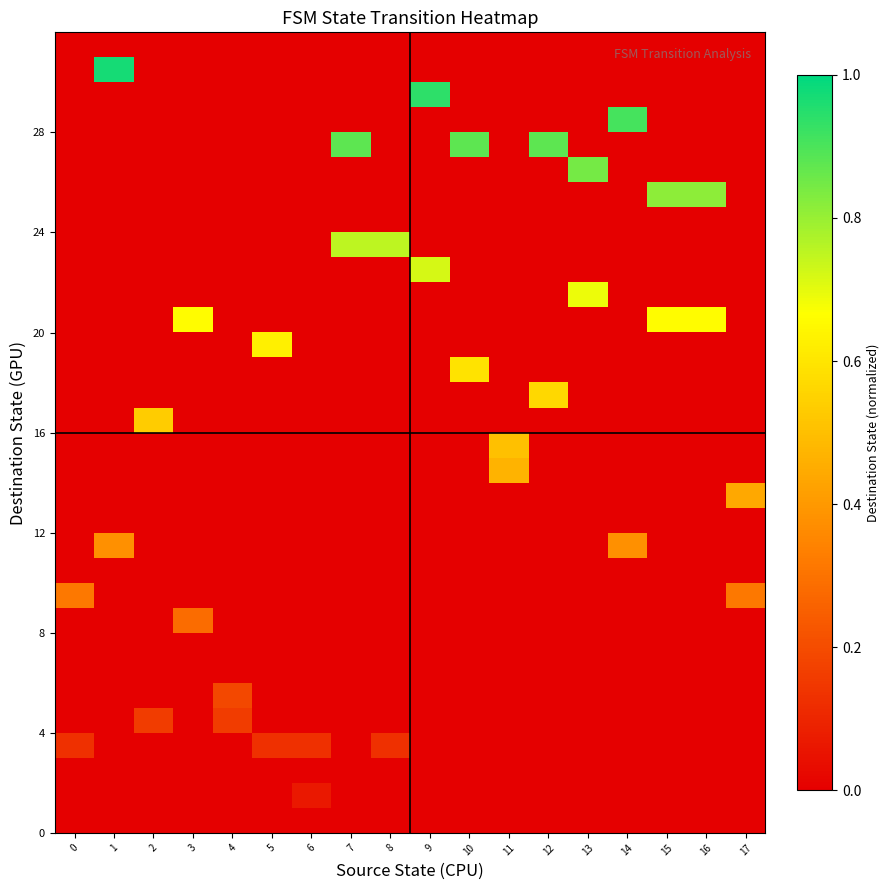

What is the spread (max minus min) of values at 10?

0.9